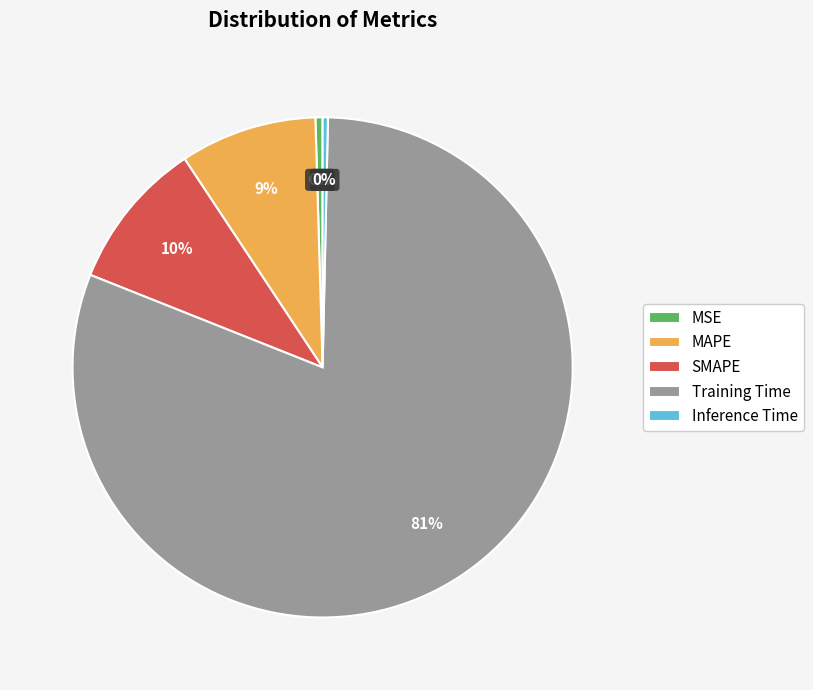

Combined, do Inference Time and MAPE account for over 50%?

No